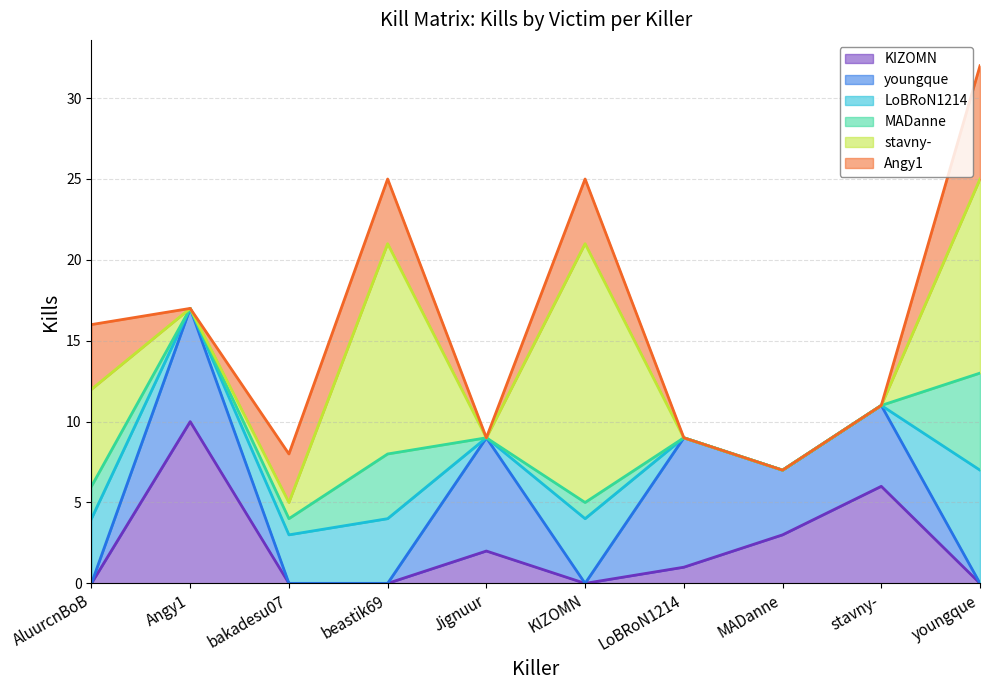

How many data points in KIZOMN are above 1?

4